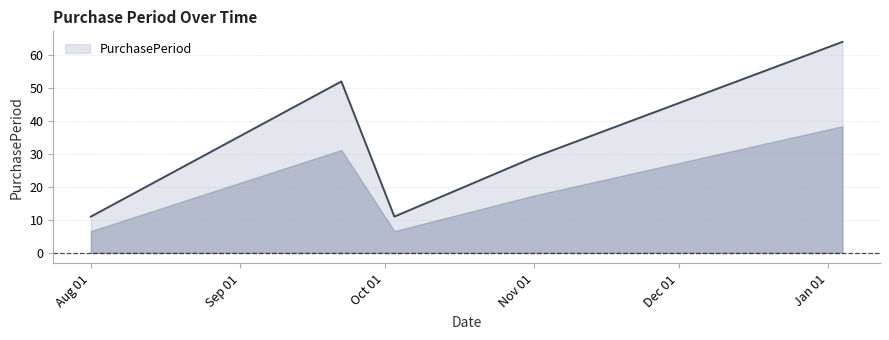

What is the difference between the maximum and minimum values?

53